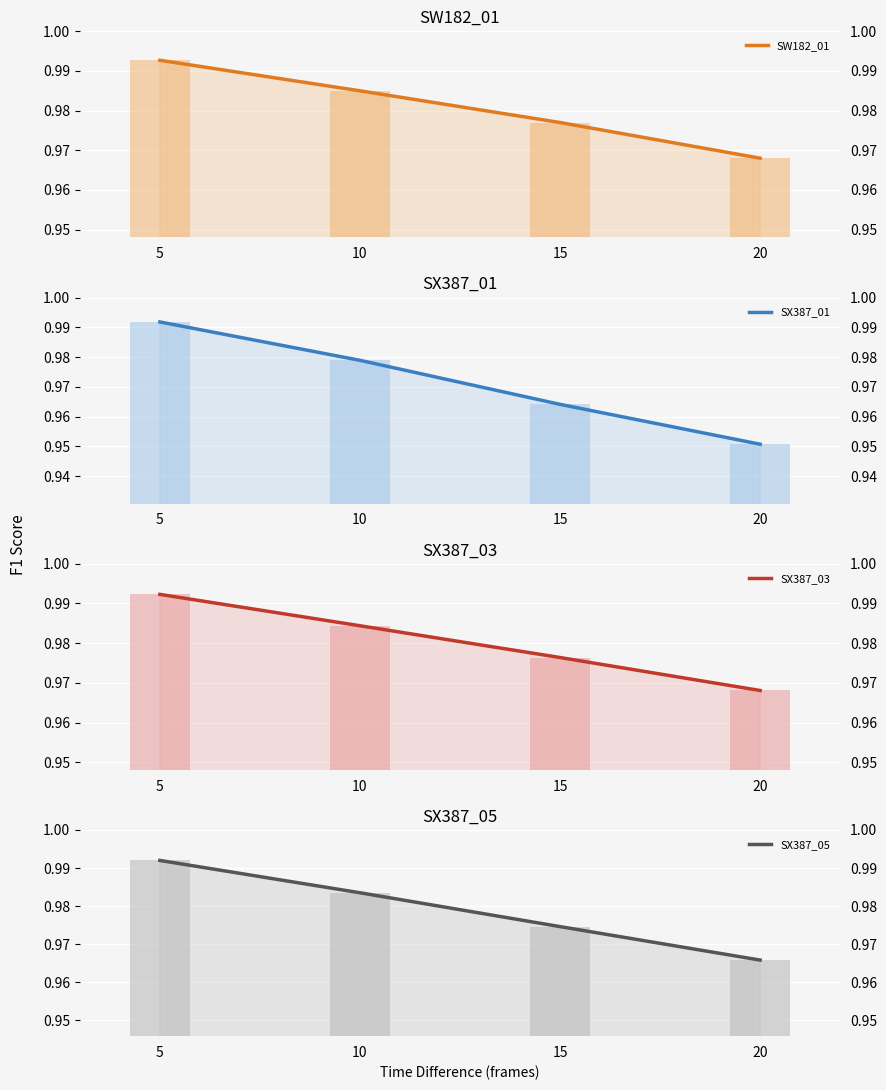

At which category is the sum across all series the highest?

5